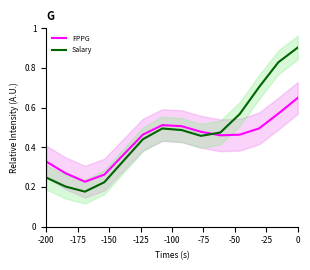

What is the average value of the FPPG series?

0.4